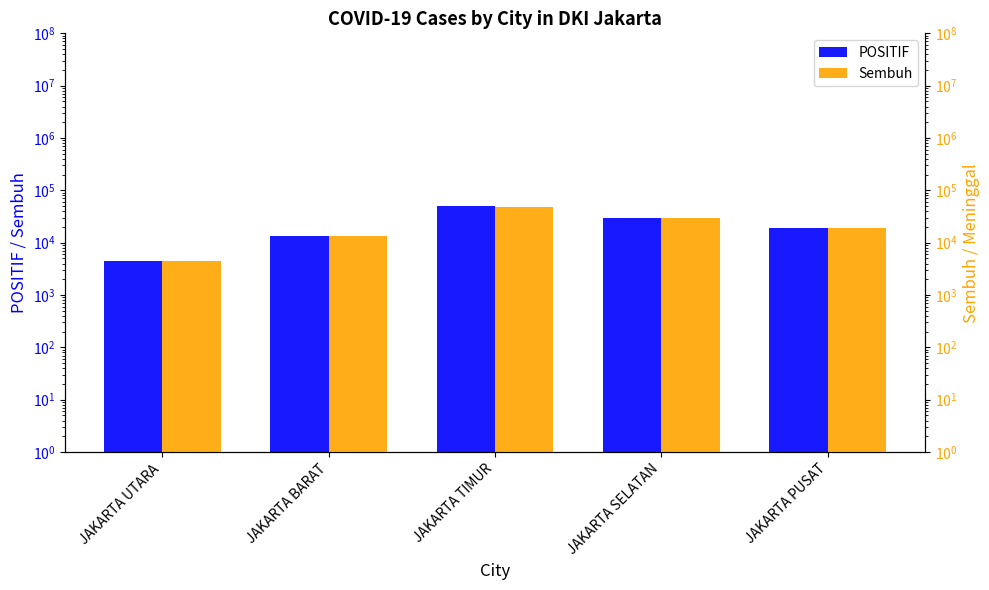

Which category has the lowest value in the POSITIF series?

JAKARTA UTARA